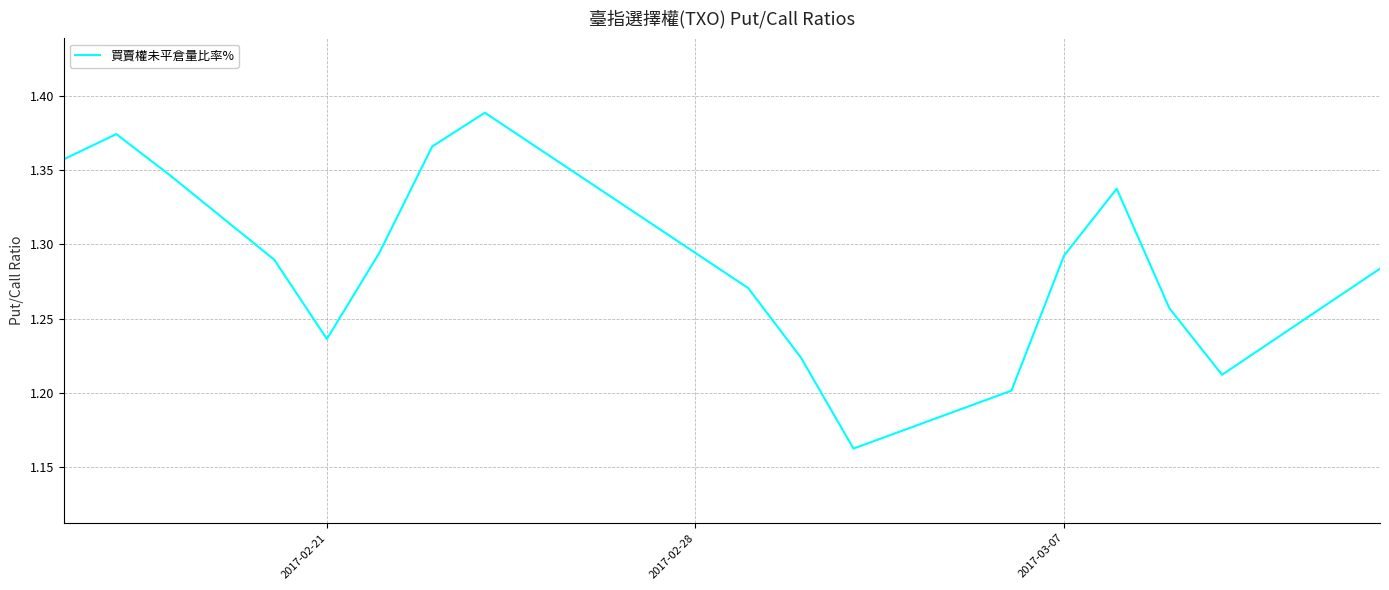

Does the chart have visible grid lines?

Yes